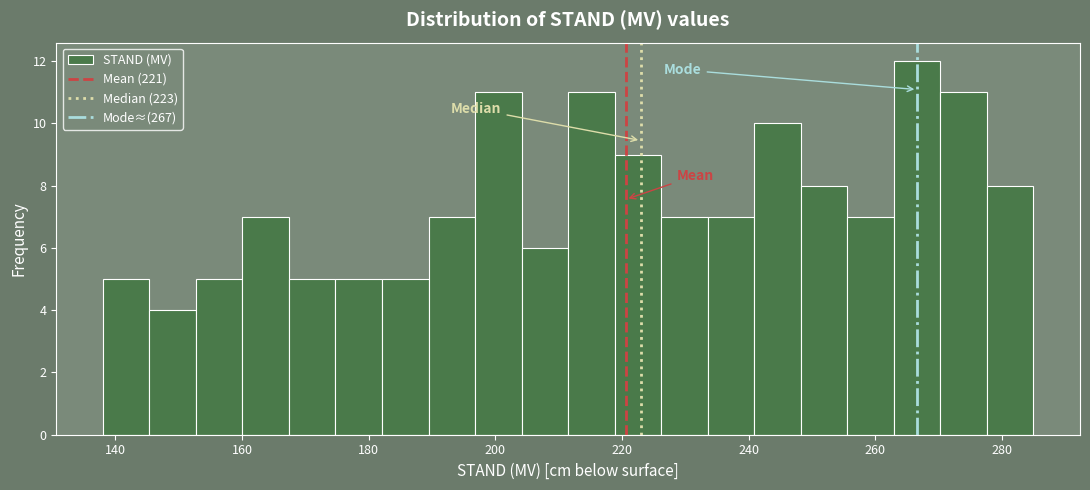

Read against the x-axis, roughly where is the centre of the tallest bar?

266